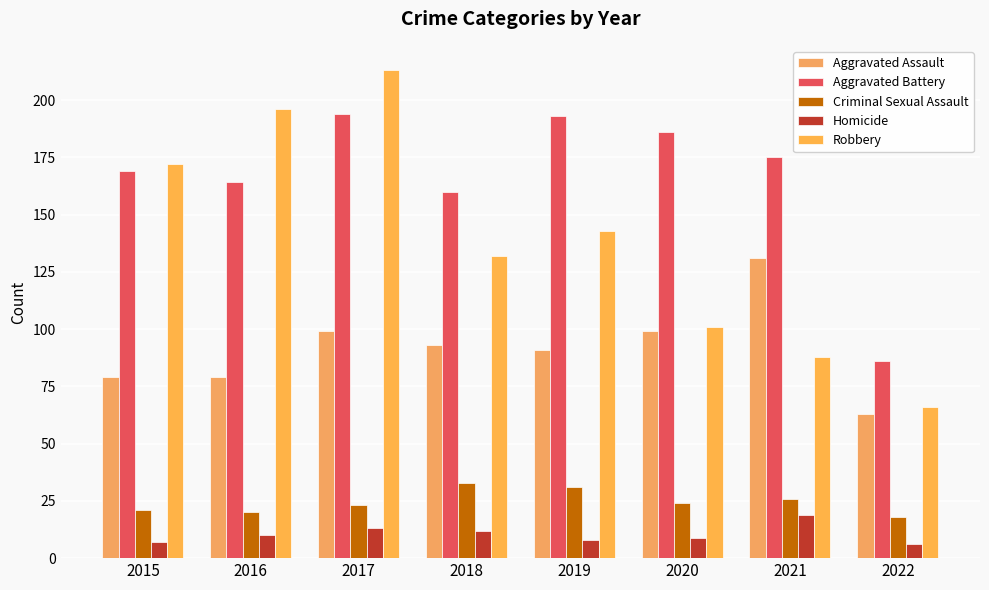

What is the minimum value shown in the chart?

6